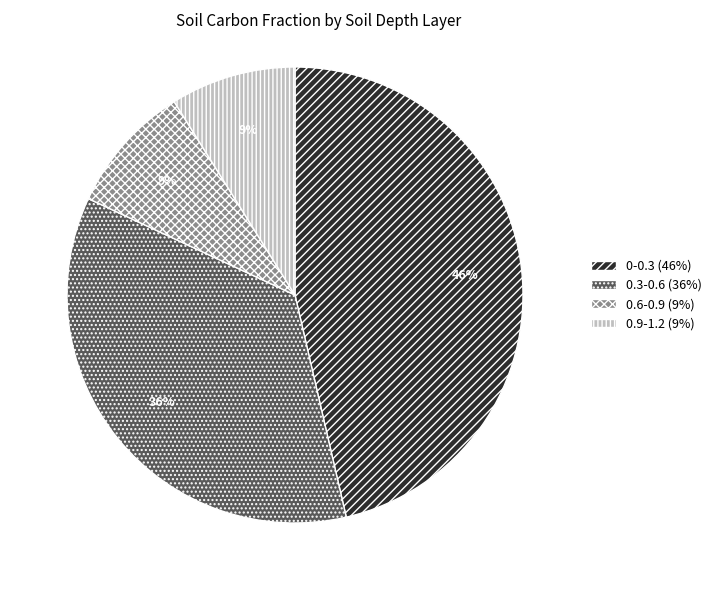

Which has a higher value, 0.3-0.6 or 0-0.3?

0-0.3